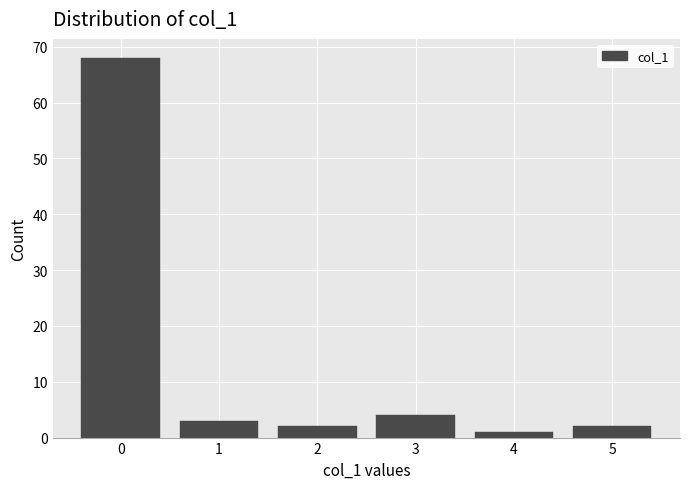

Reading right to left, transcribe all the data shown in this chart.

5=2	4=1	3=4	2=2	1=3	0=68